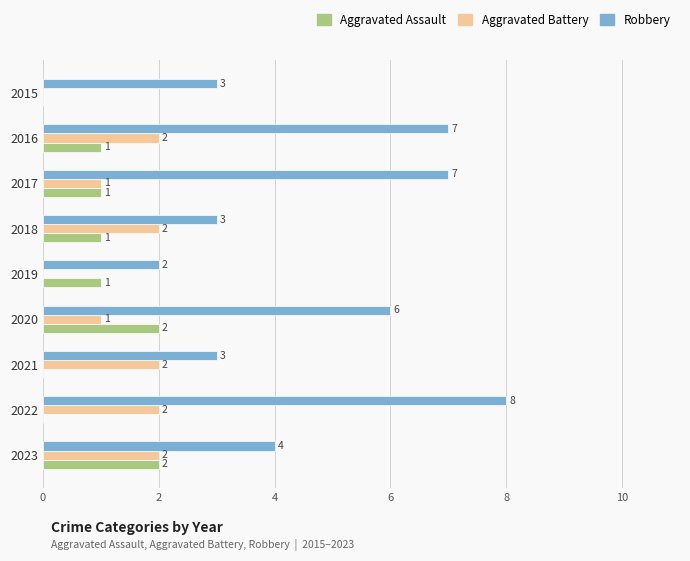

How many distinct data groups are displayed?

3